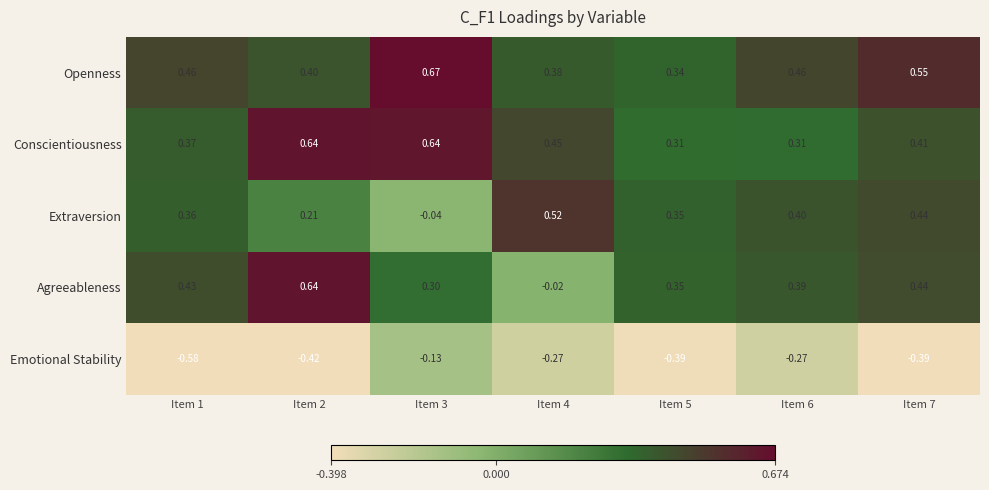

Is the value of Emotional Stability at Item 1 greater than the value of Extraversion at Item 4?

No